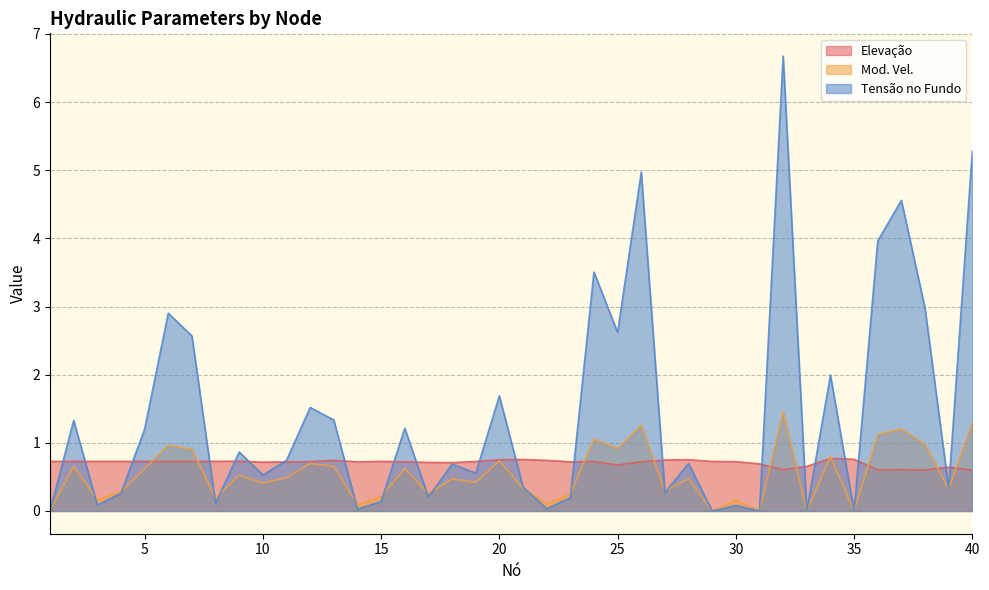

What is the total value across all series at 35?

0.8